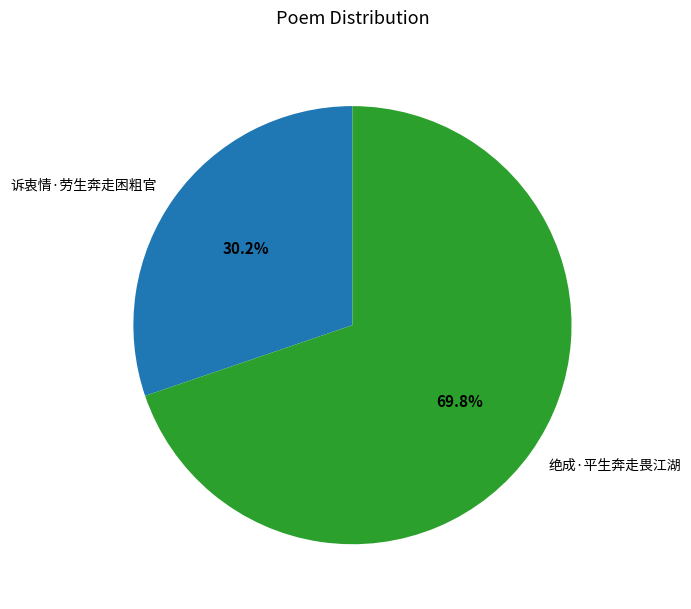

Does 绝成·平生奔走畏江湖 account for over 50% of the chart?

Yes